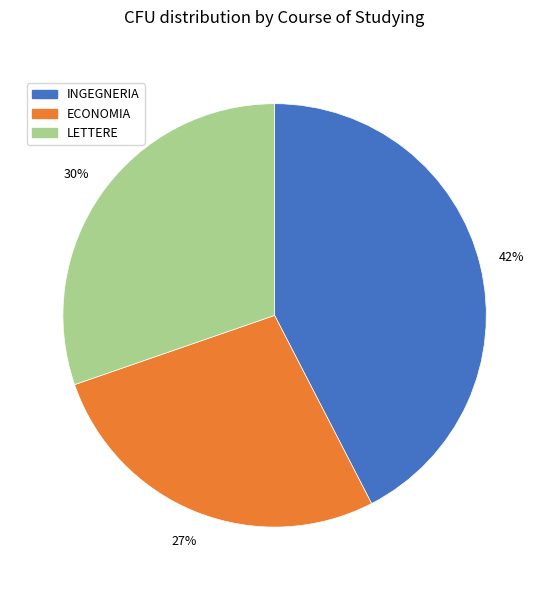

Is it true that ECONOMIA is 38% of the pie?

False